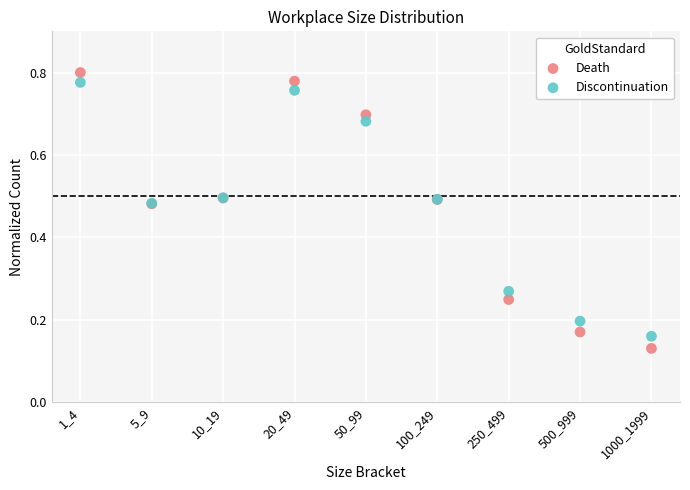

What are all the series names shown in the legend?

Death, Discontinuation